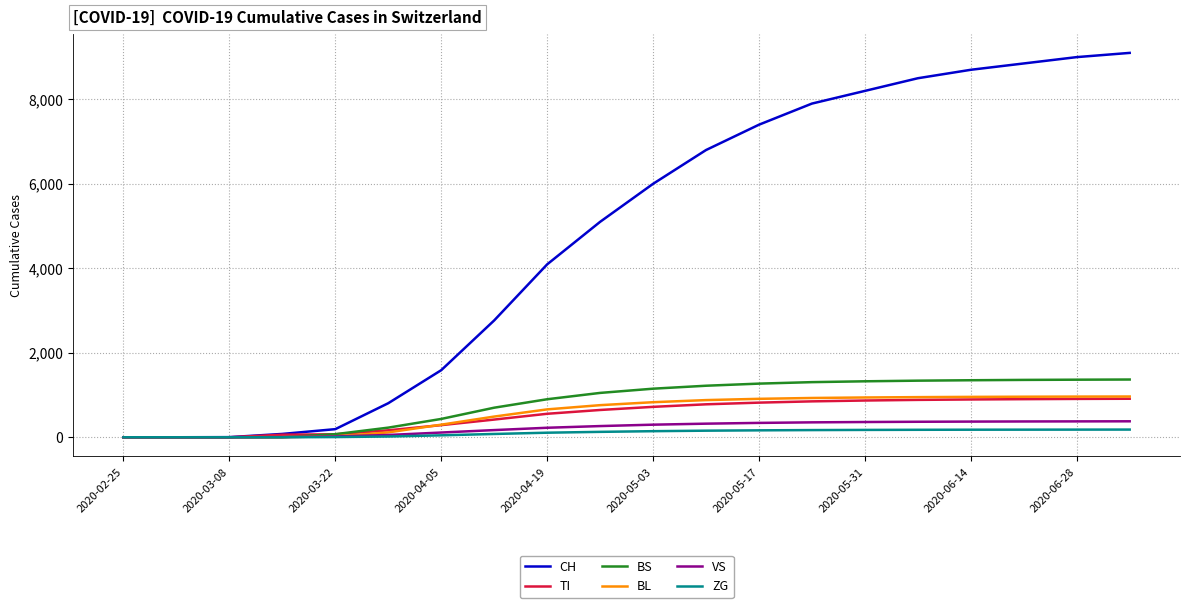

Which series has the widest spread of values?

CH